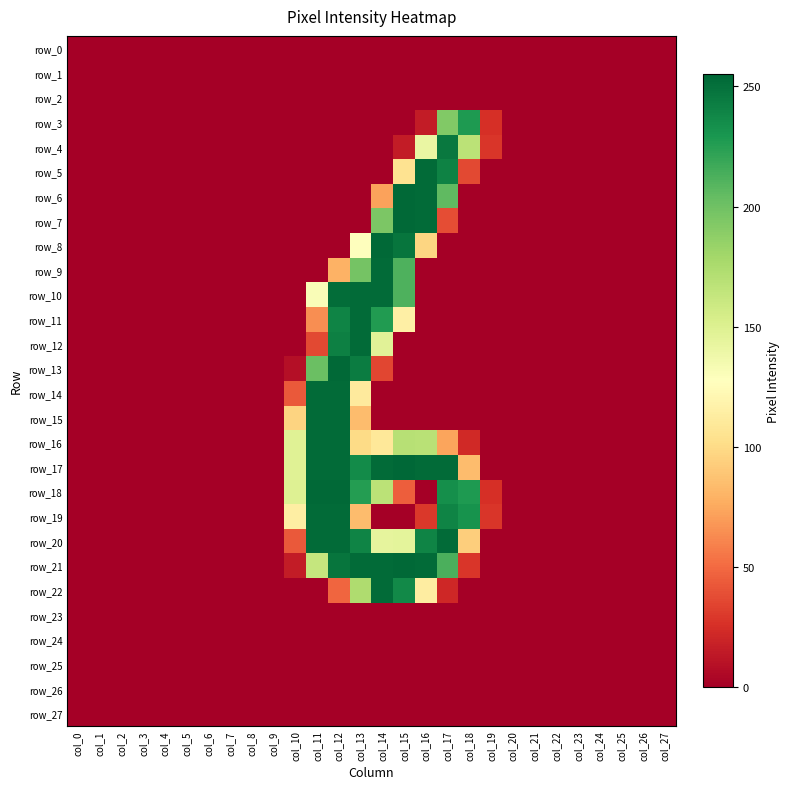

Which series changed the most between col_15 and col_23?

row_17